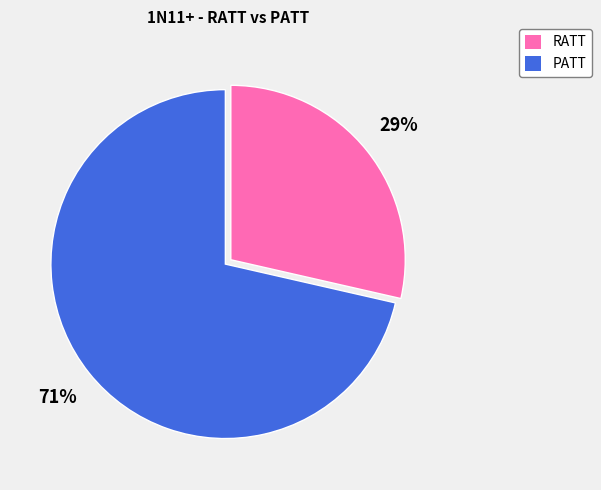

Which category has the biggest portion of the pie?

PATT